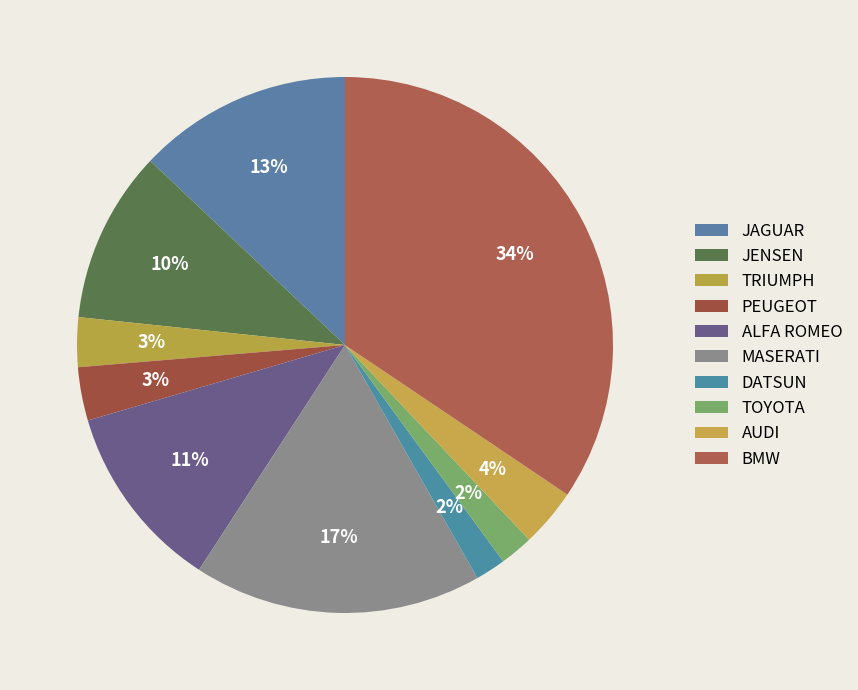

Combined, do JAGUAR and AUDI account for over 50%?

No